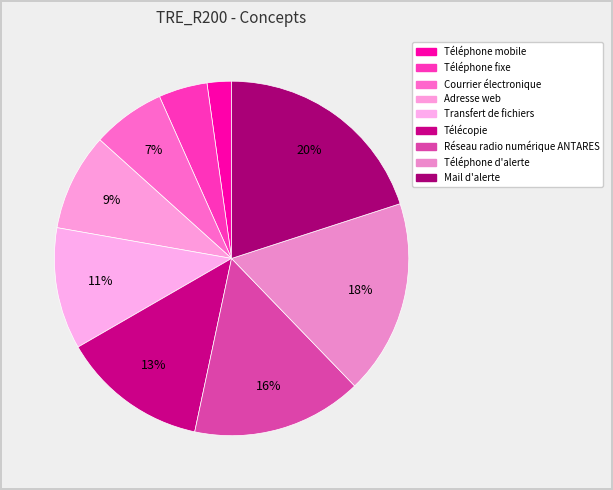

Is it true that Téléphone mobile is 1% of the pie?

False